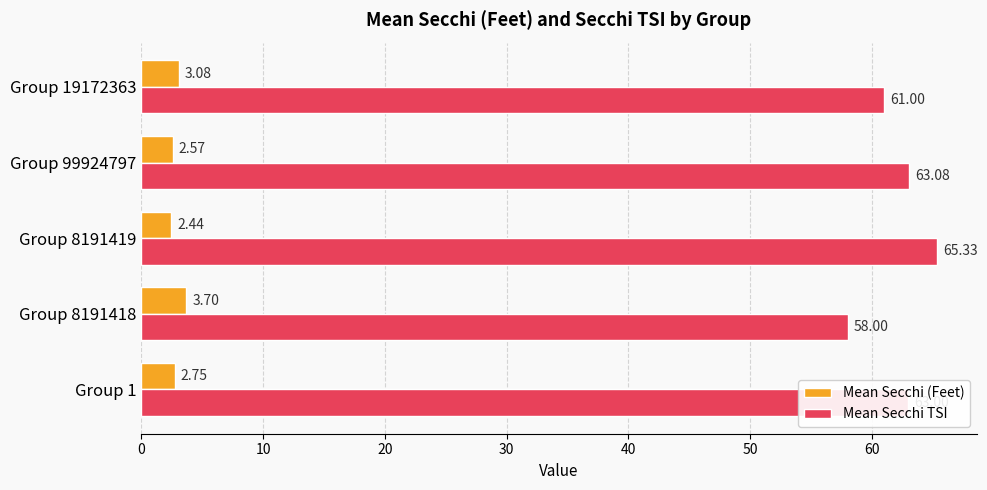

Where is Mean Secchi (Feet) nearest to the value 3?

Group 19172363